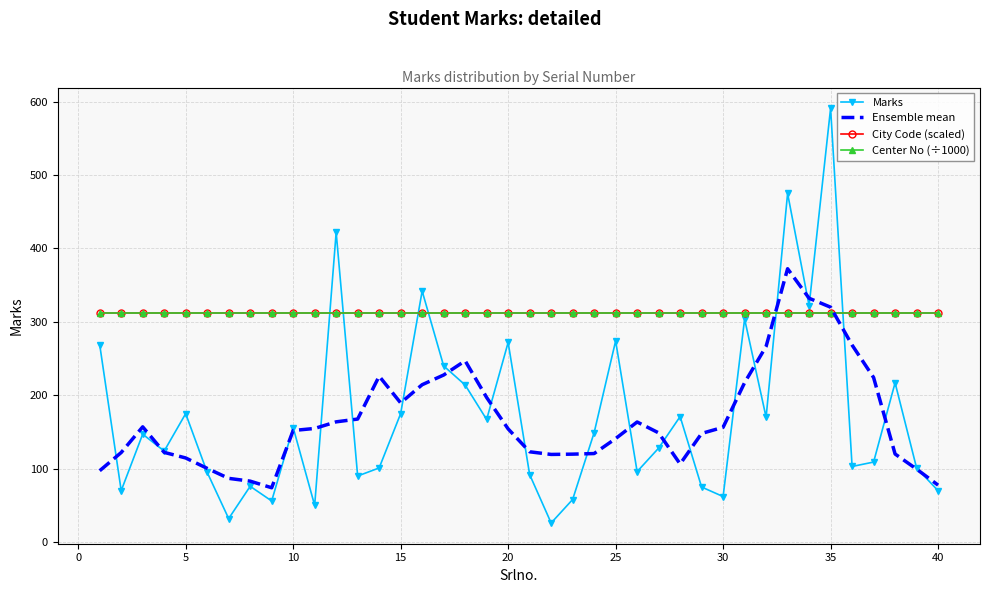

After their last crossing, which series has the higher values: Center No (÷1000) or Marks?

Center No (÷1000)